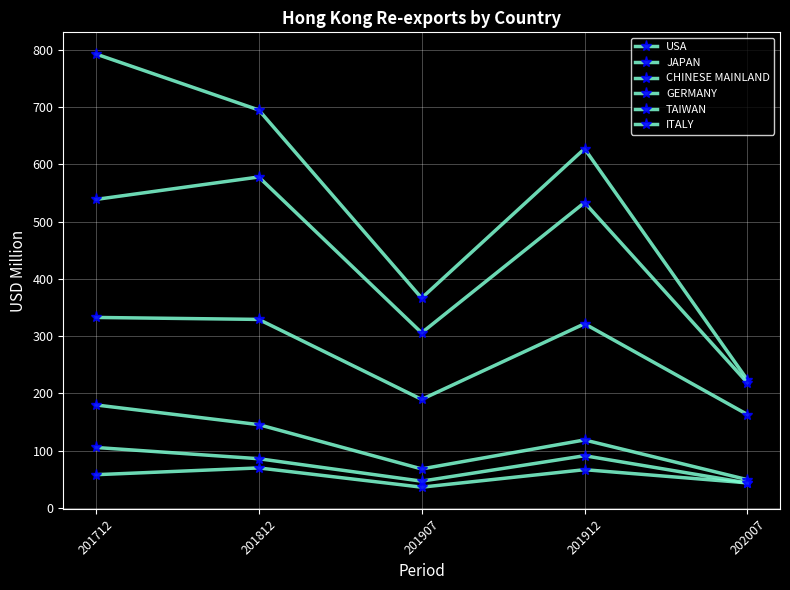

At which label does GERMANY reach its minimum?

202007